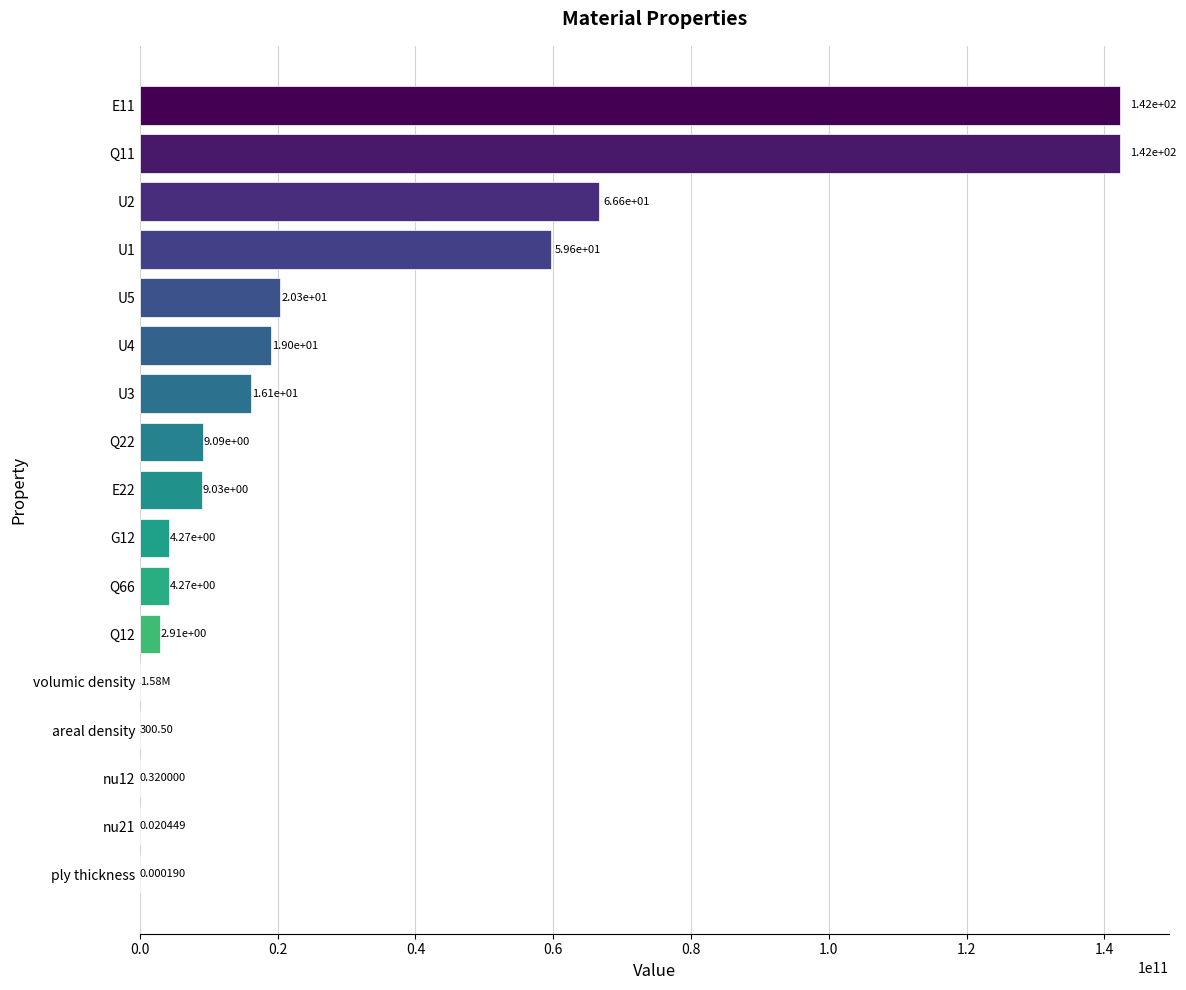

Are the bars horizontal?

Yes